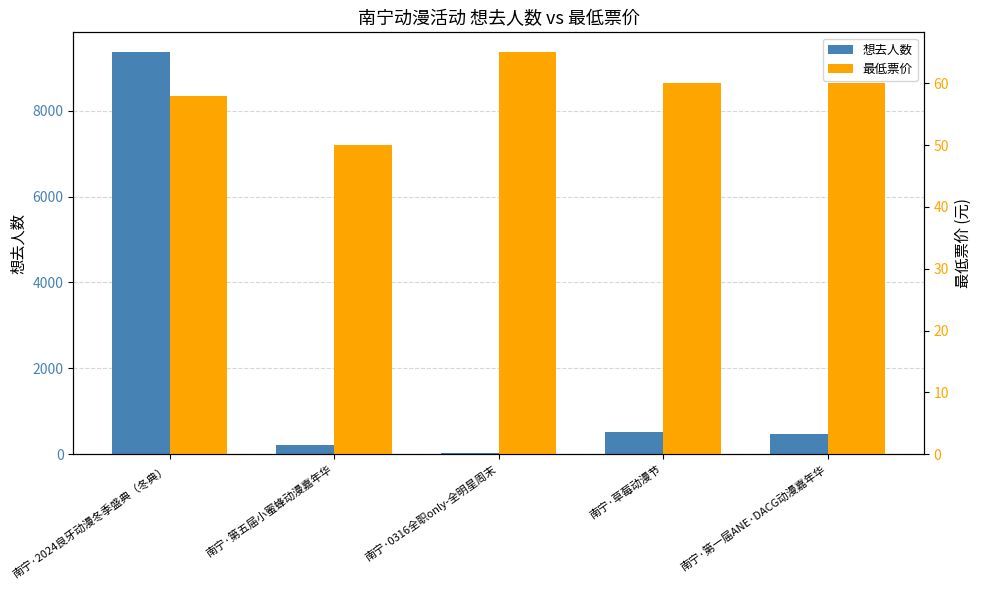

What is the sum of the 最低票价 values at 南宁·草莓动漫节 and 南宁·0316全职only-全明星周末?

125